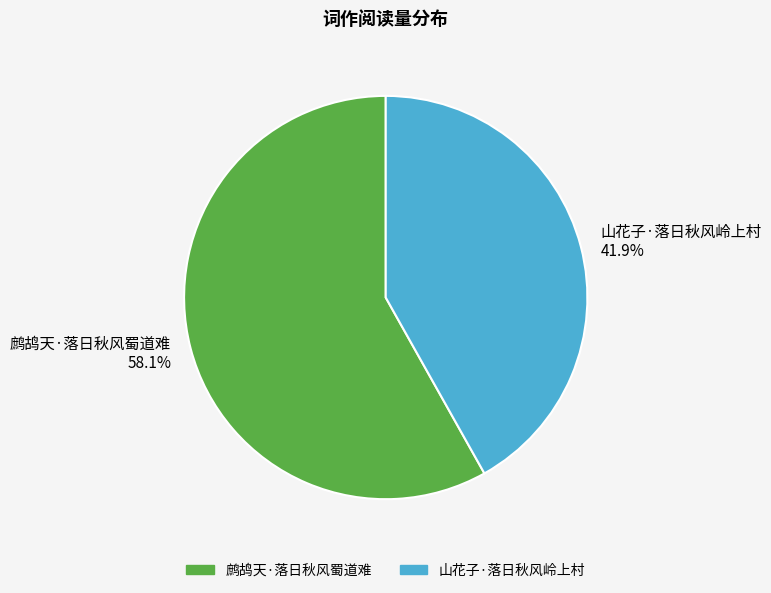

What is the total percentage of 山花子·落日秋风岭上村 and 鹧鸪天·落日秋风蜀道难?

100.0%